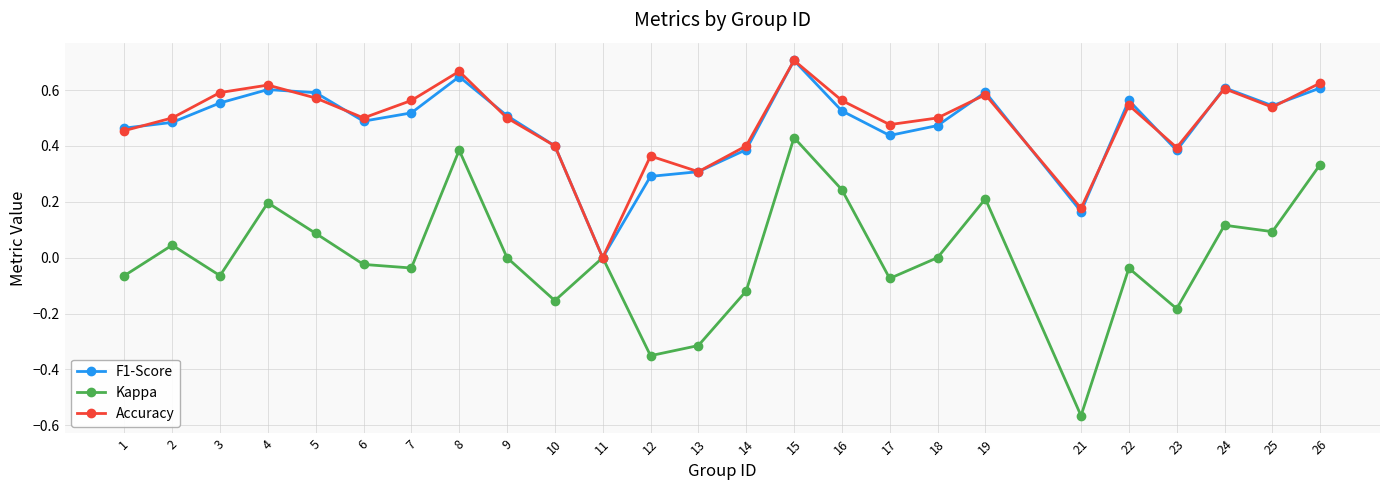

What is the sum of all F1-Score values?

11.8